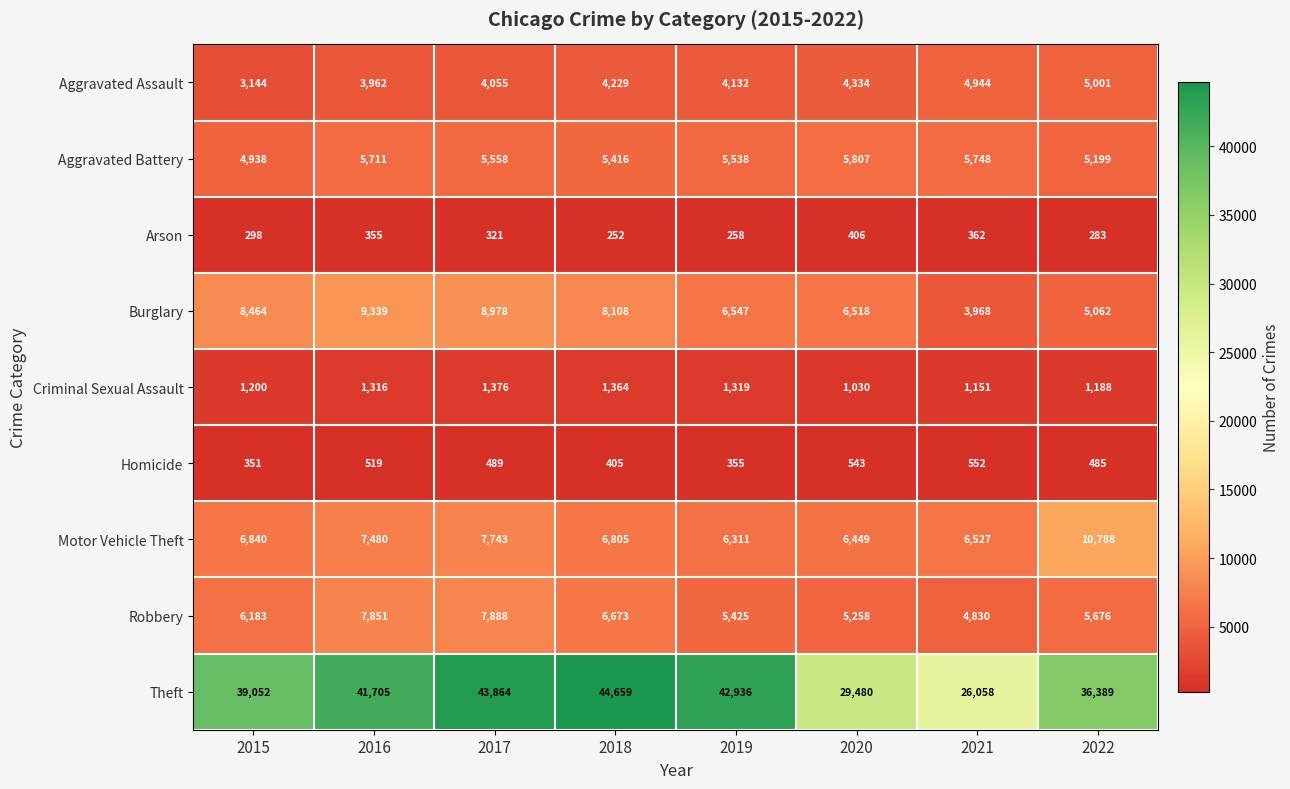

Which series changed the most between 2018 and 2020?

Theft